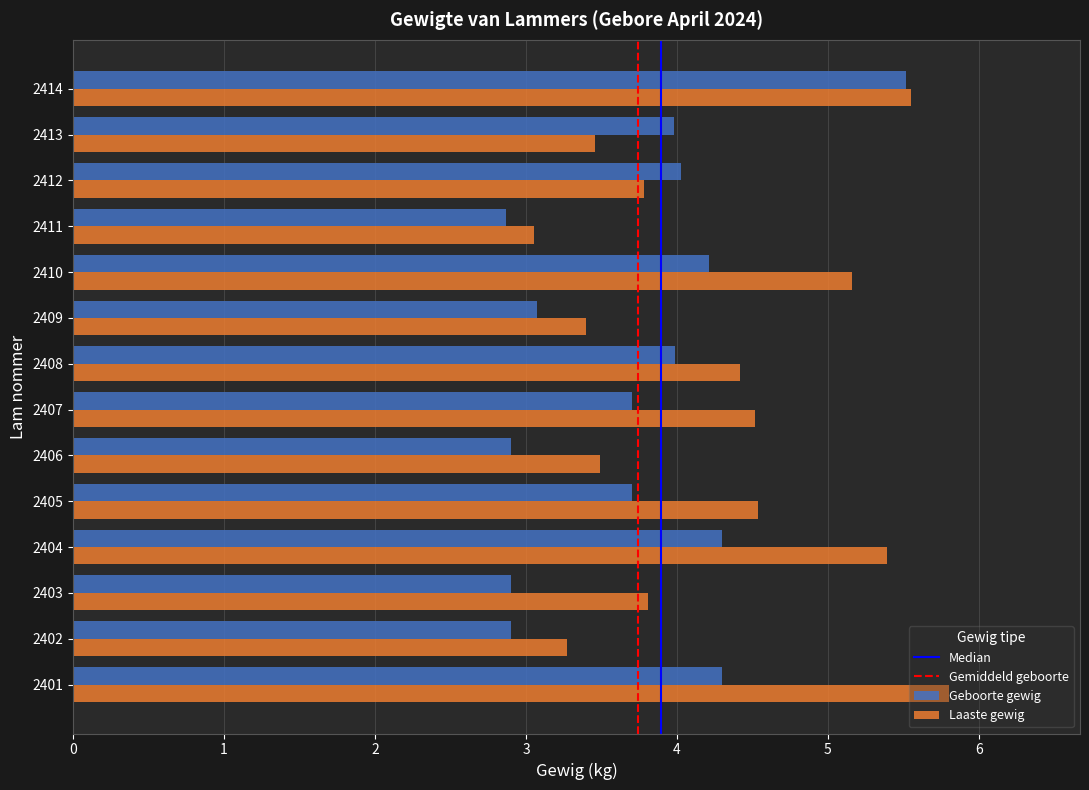

List the series in order of their peak value, highest first.

Laaste gewig, Geboorte gewig